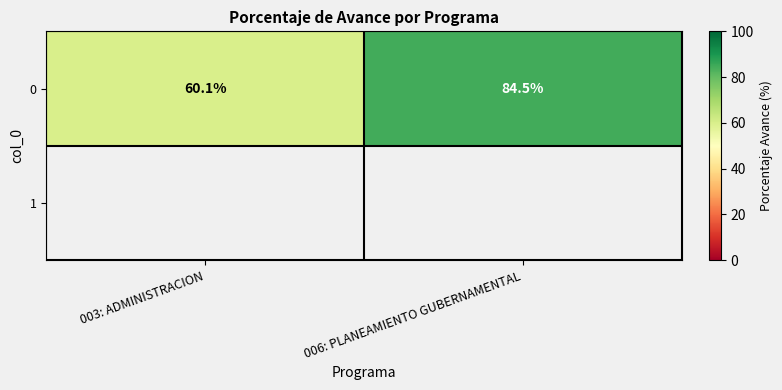

Count the number of data series in this chart.

1